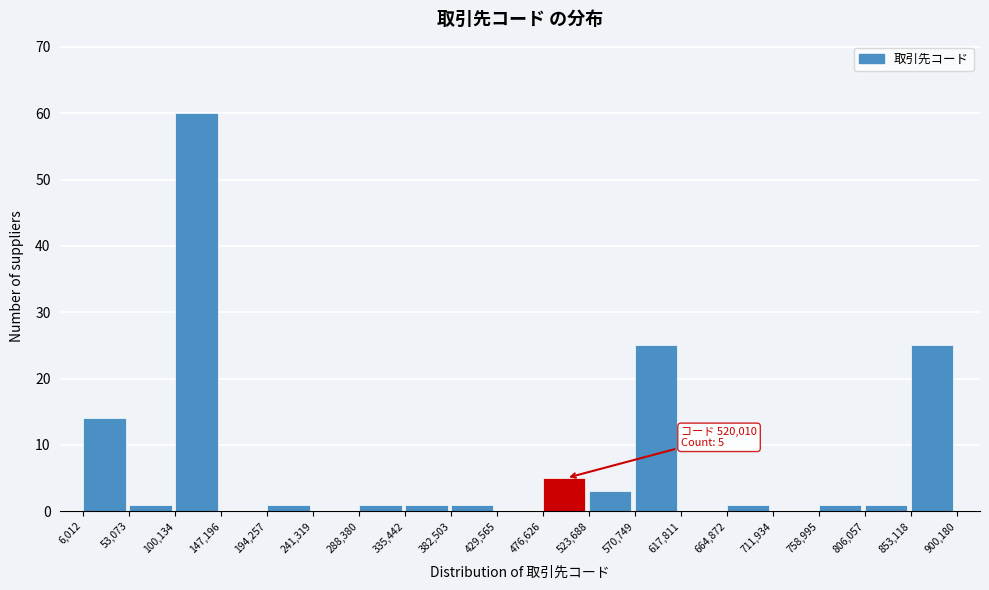

Over which range of the x-axis is the bar tallest?

100,134 to 147,196